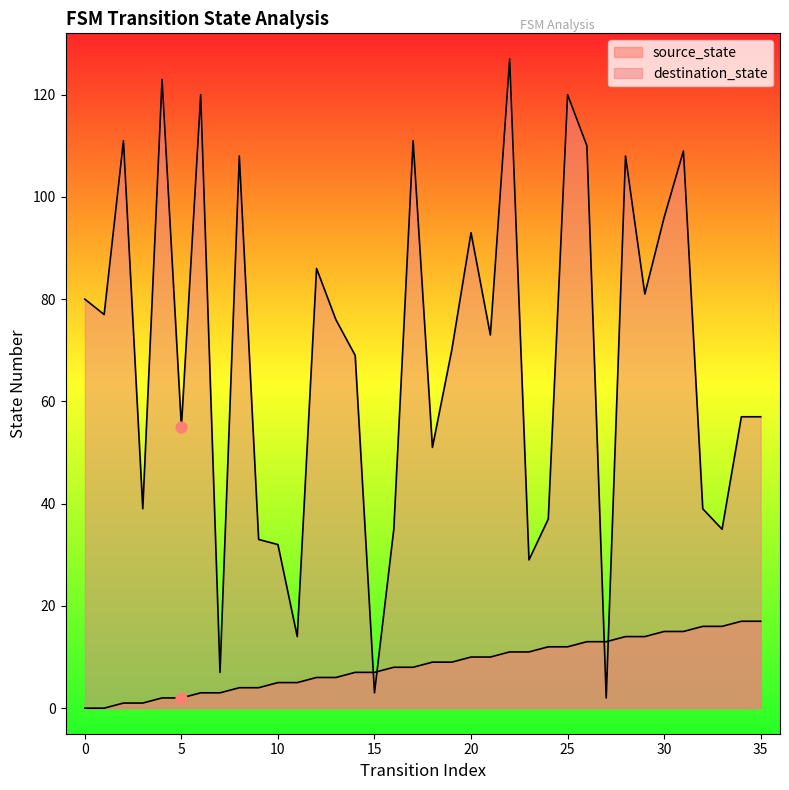

At which category is the sum across all series the highest?

22